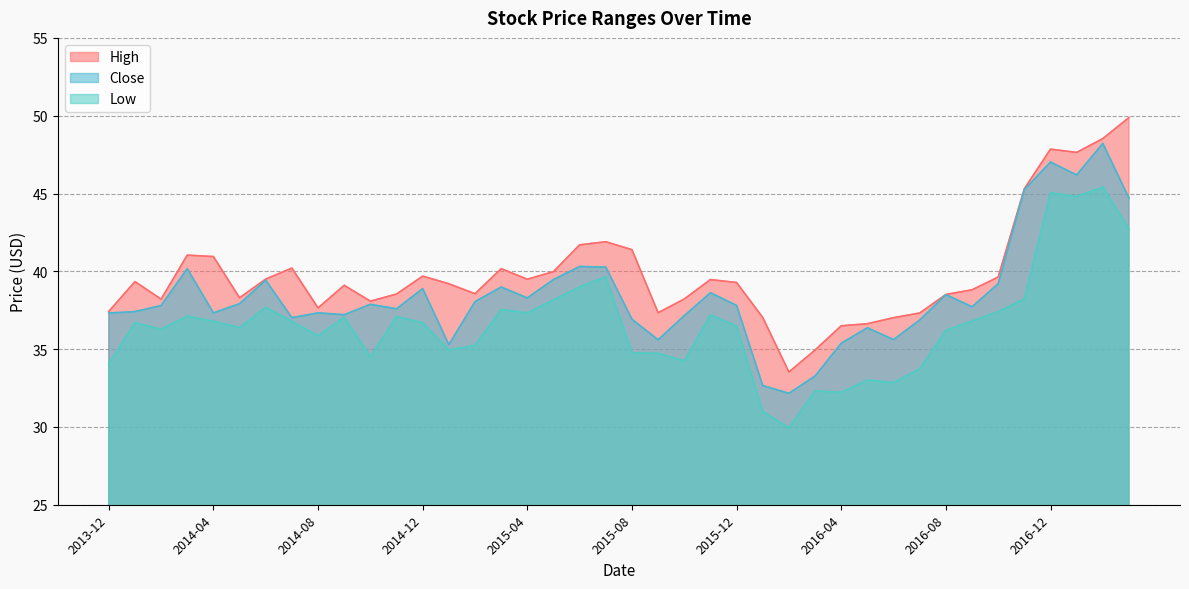

What is the label of the 38th point from the left?

2017-01